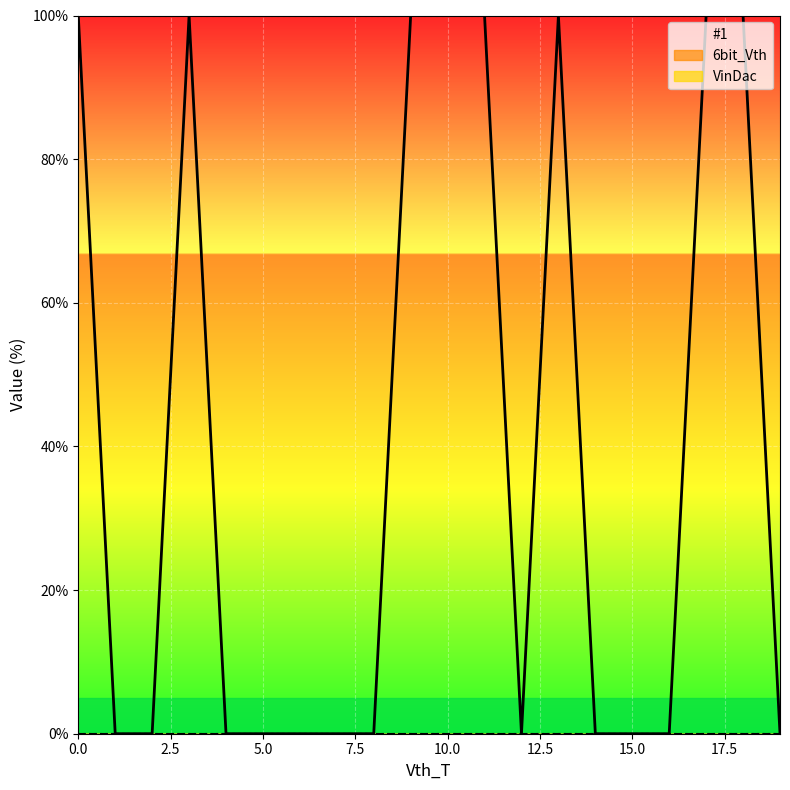

At 14, list the series in order from largest to smallest.

#1, 6bit_Vth, VinDac